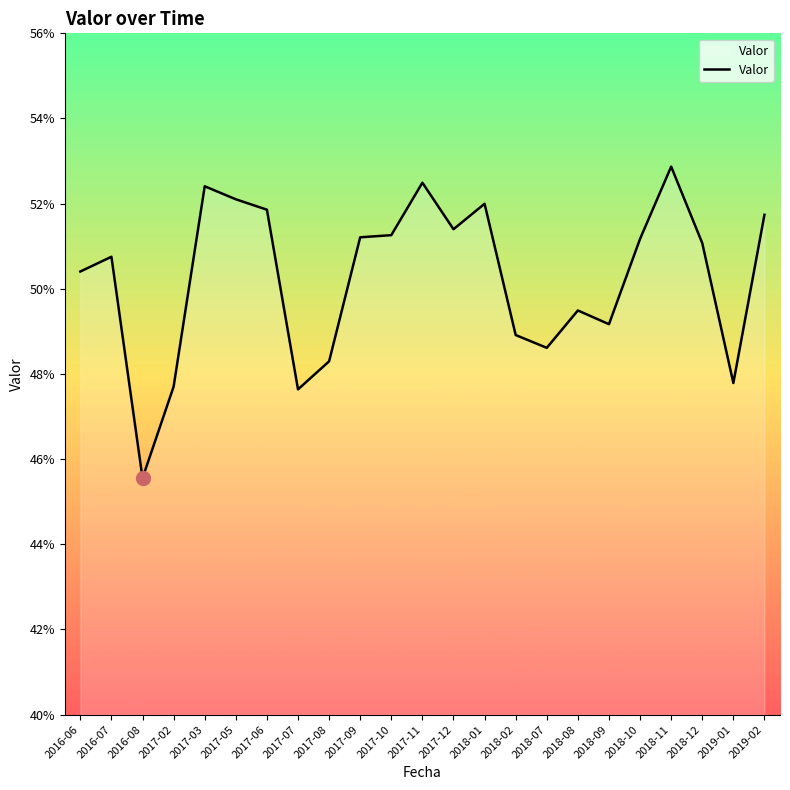

List the labels in order of value, largest first.

2018-11, 2017-11, 2017-03, 2017-05, 2018-01, 2017-06, 2019-02, 2017-12, 2017-10, 2017-09, 2018-10, 2018-12, 2016-07, 2016-06, 2018-08, 2018-09, 2018-02, 2018-07, 2017-08, 2019-01, 2017-02, 2017-07, 2016-08